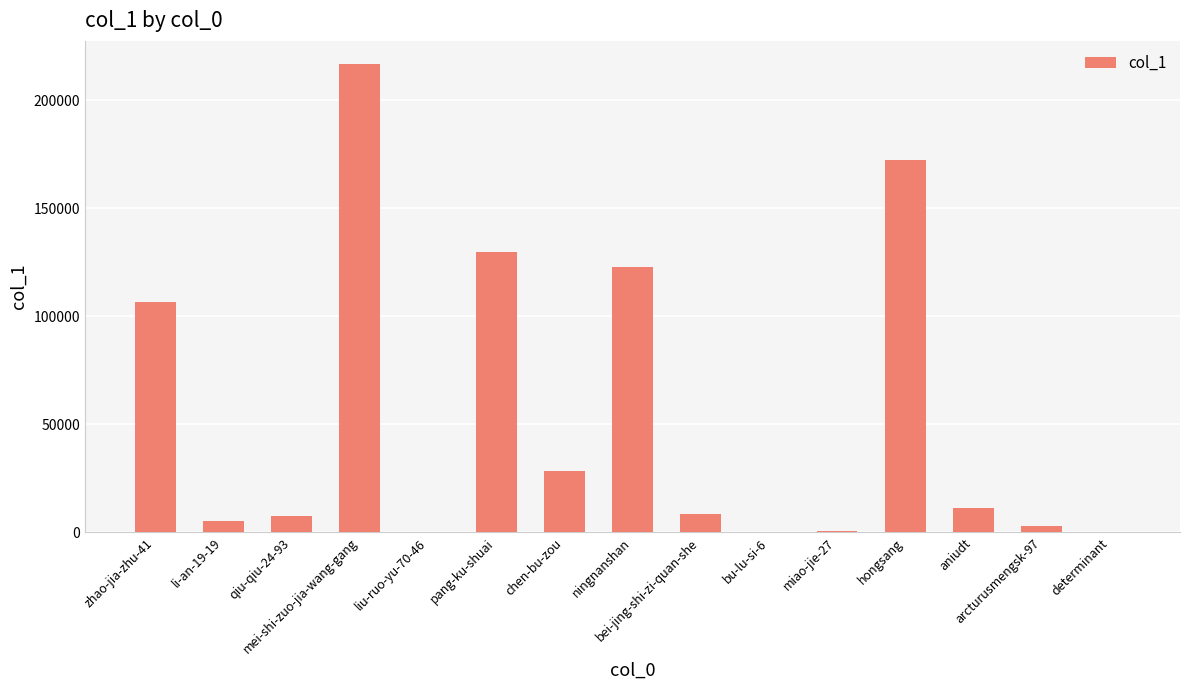

What is the maximum value shown in the chart?

216696